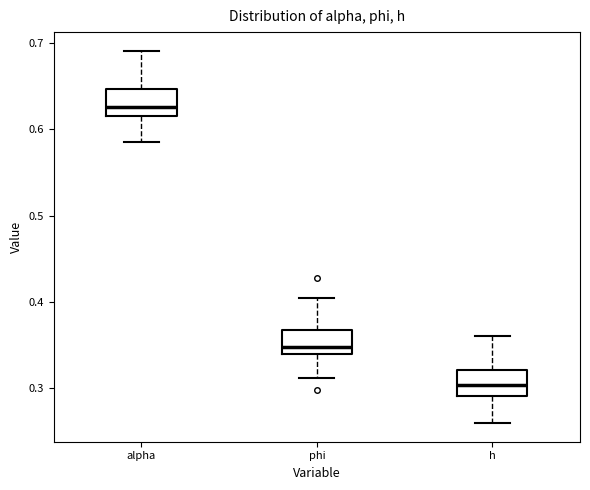

Which box's median line is the lowest?

h